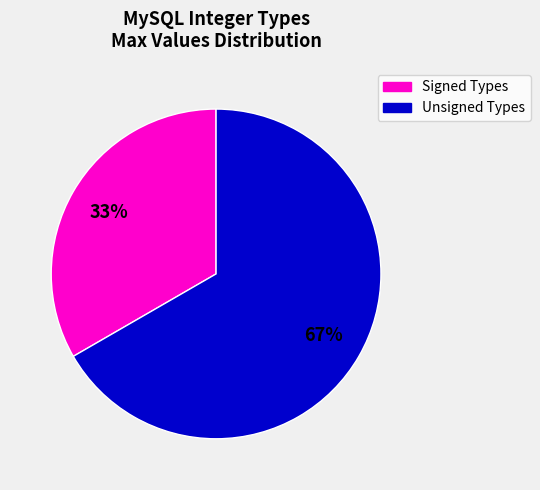

Do Signed Types and Unsigned Types together represent more than half of the pie?

Yes